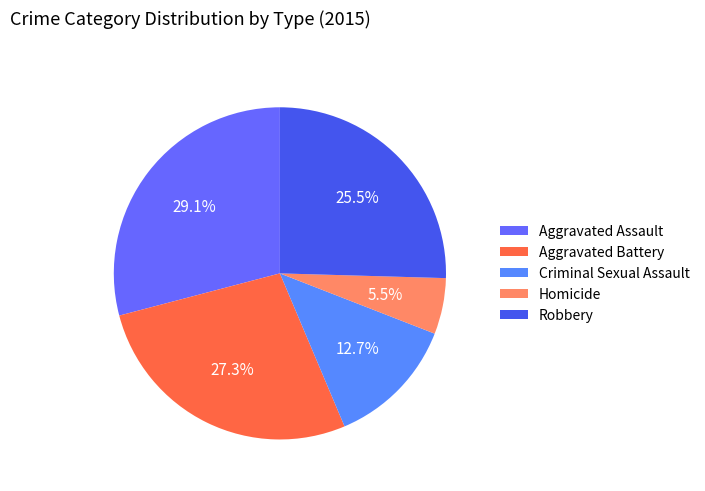

Is there any slice that represents more than half of the pie?

No